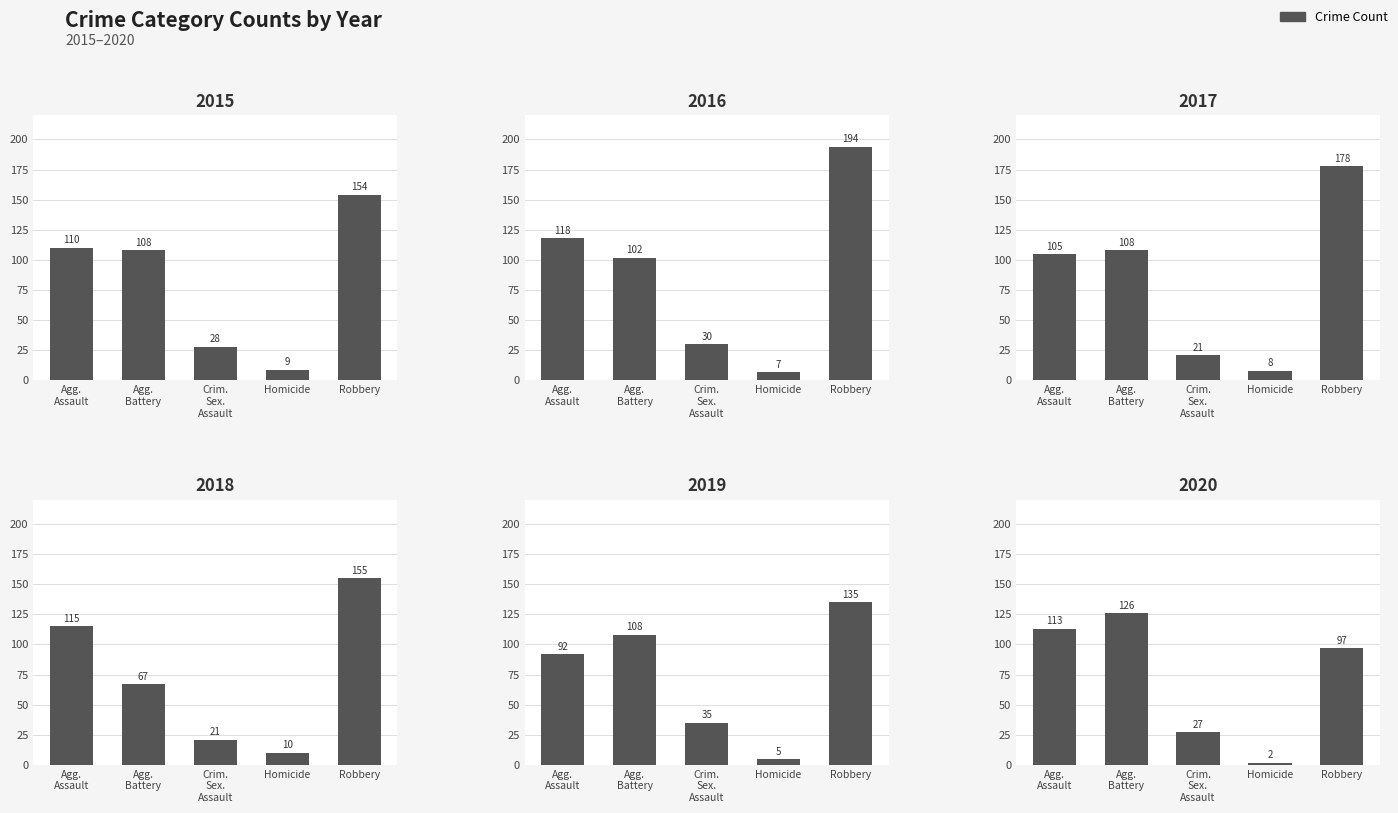

What is the sum of the 2019 values at Agg. Assault and Agg. Battery?

200